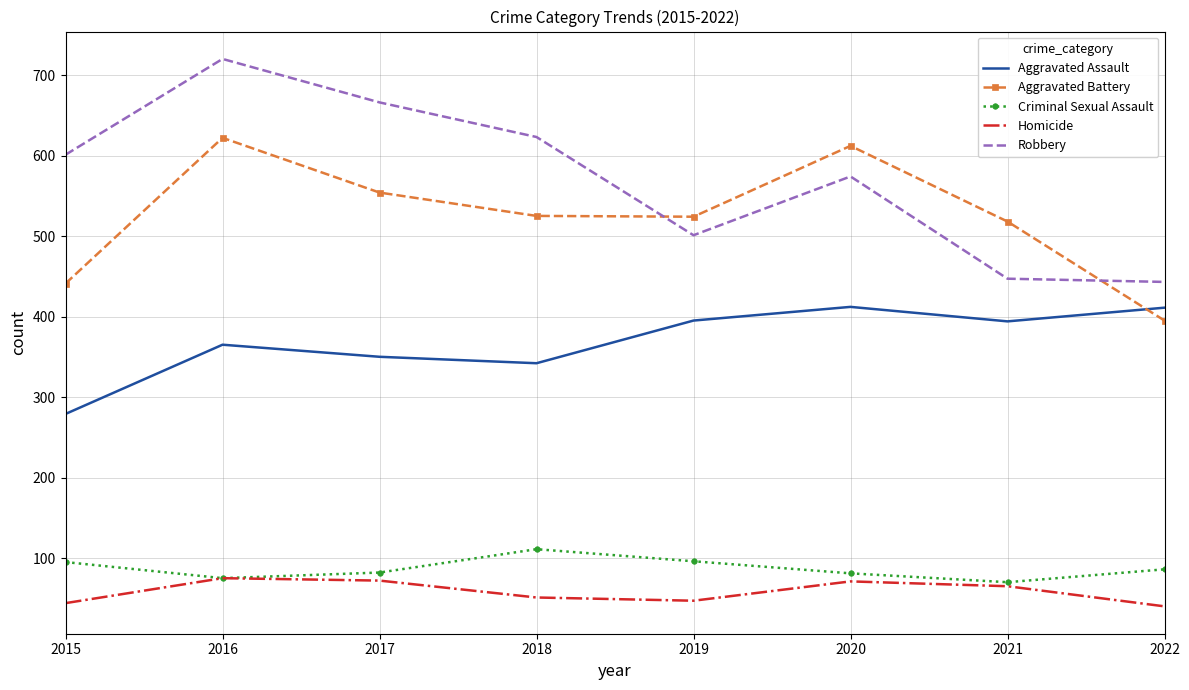

How many times do Robbery and Aggravated Battery cross each other?

2